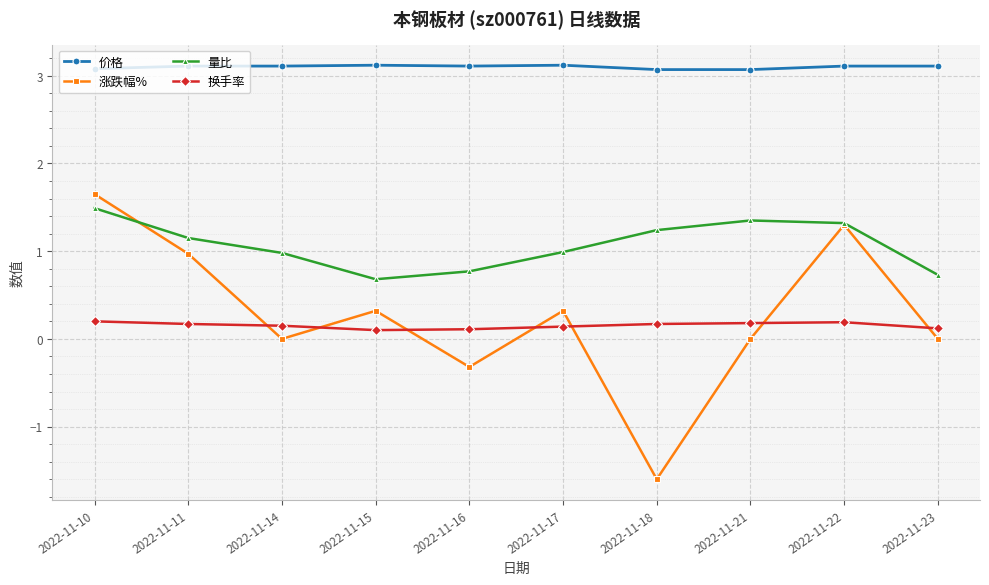

What is the minimum value shown in the chart?

-1.6